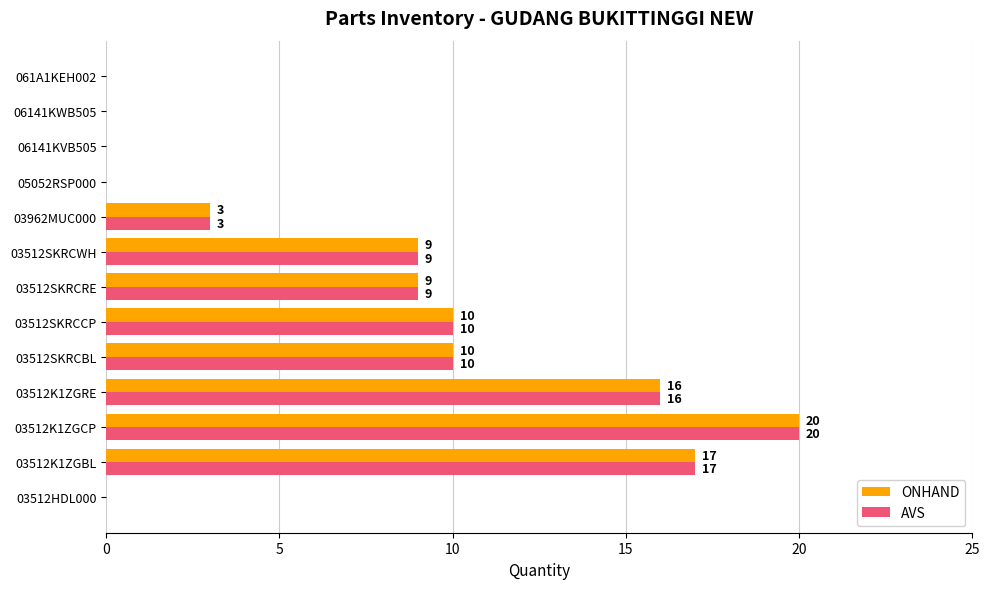

The value of AVS at 03512SKRCBL is 6. True or false?

False